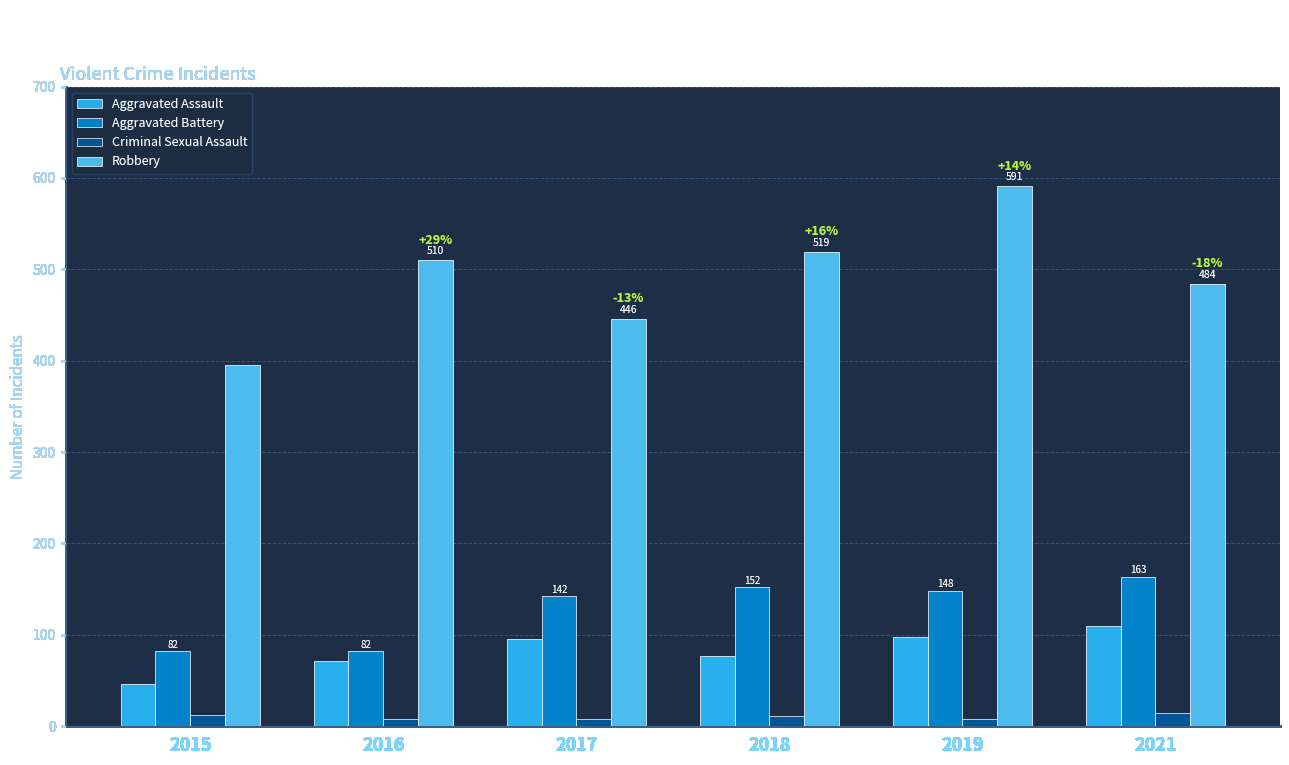

Rank the series by their maximum value, from highest to lowest.

Robbery, Aggravated Battery, Aggravated Assault, Criminal Sexual Assault